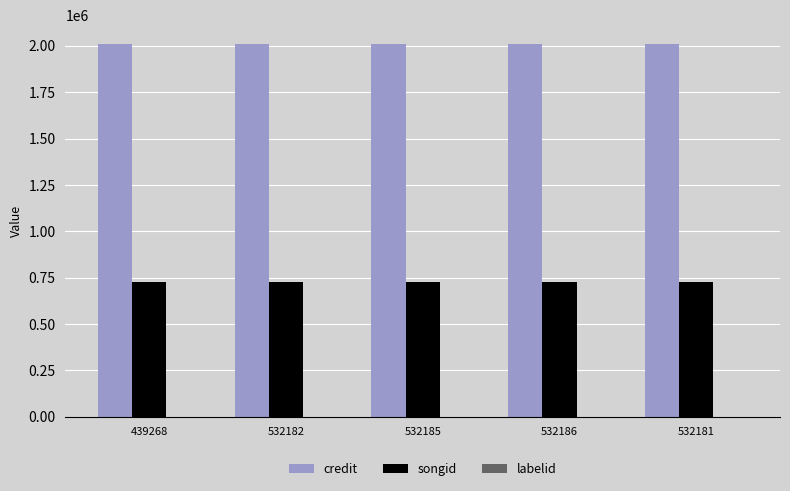

Which series has the largest total across all categories?

credit